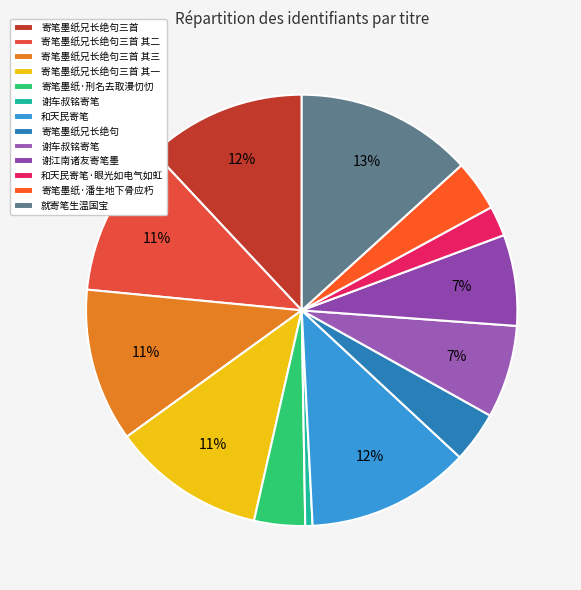

Which slice is the largest?

就寄笔生温国宝